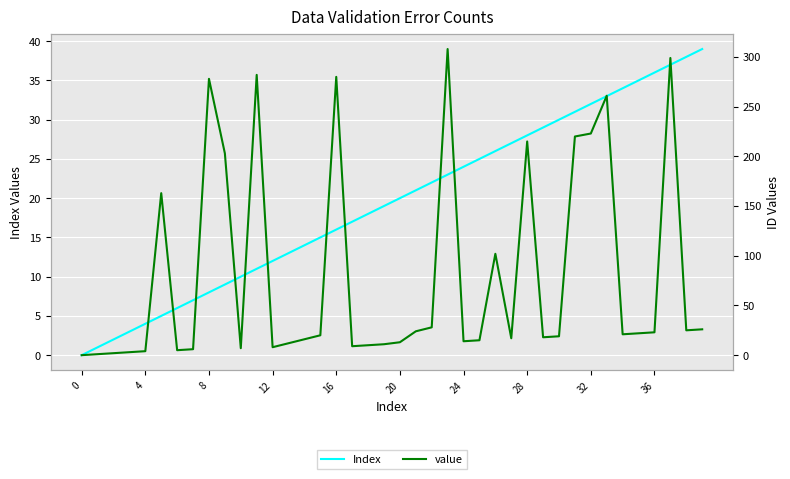

Which series ends up on top after the final intersection of value and Index?

Index